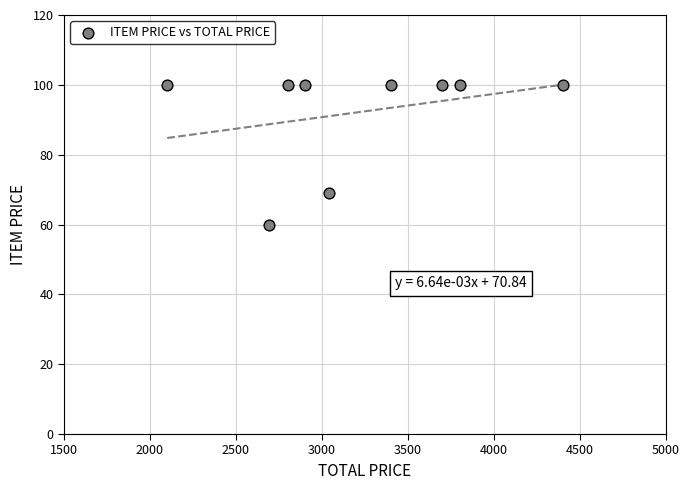

What Y value in the scatter plot is closest to 79?

69.2